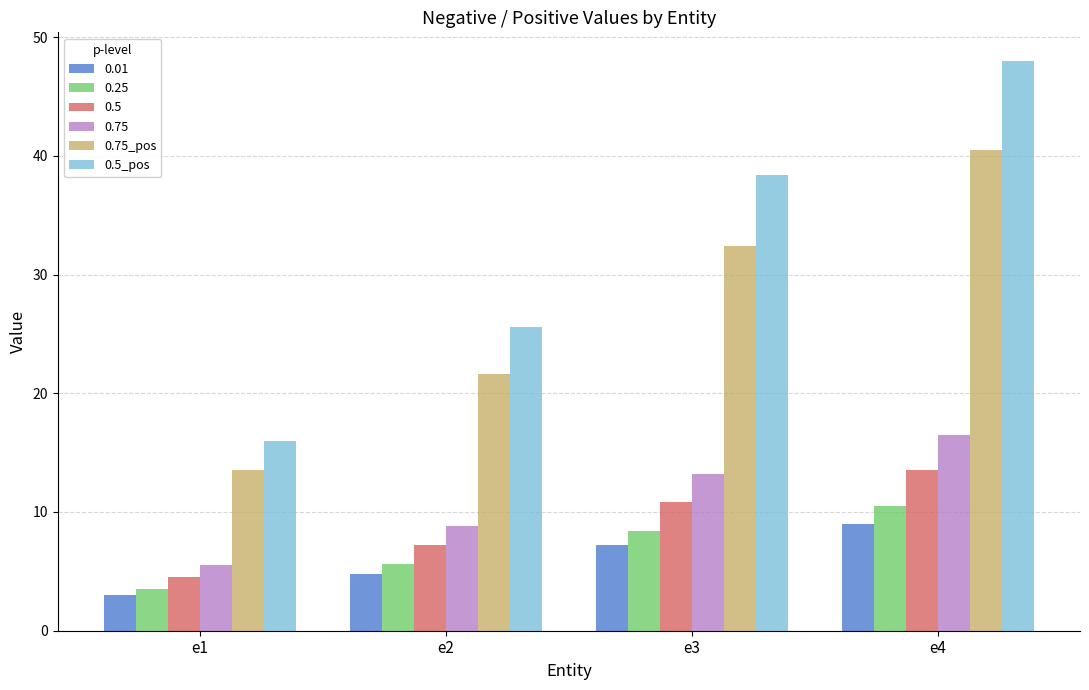

How many distinct data groups are displayed?

6